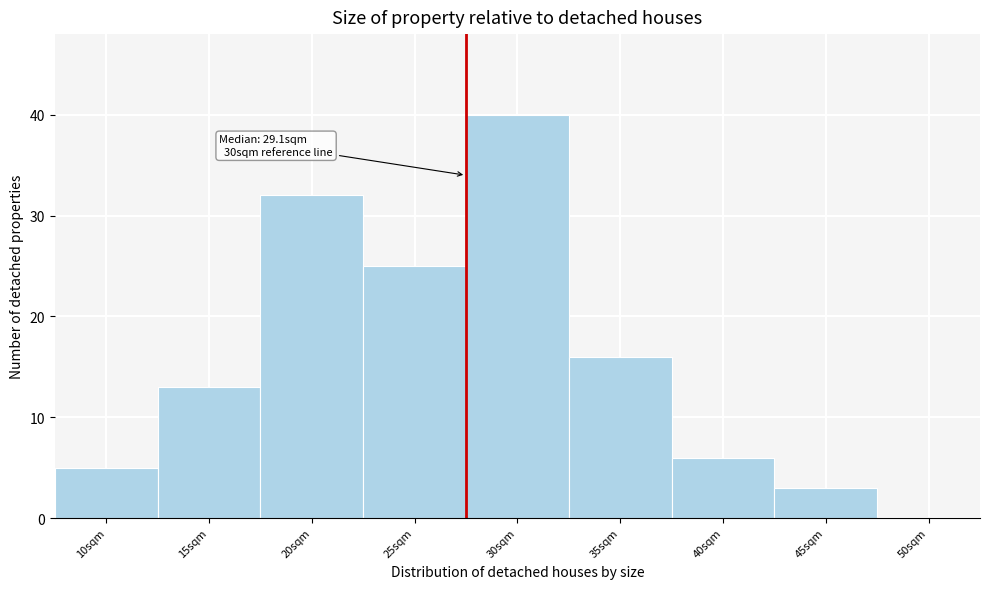

Reading right to left, transcribe all the data shown in this chart.

50sqm=0	45sqm=3	40sqm=6	35sqm=16	30sqm=40	25sqm=25	20sqm=32	15sqm=13	10sqm=5